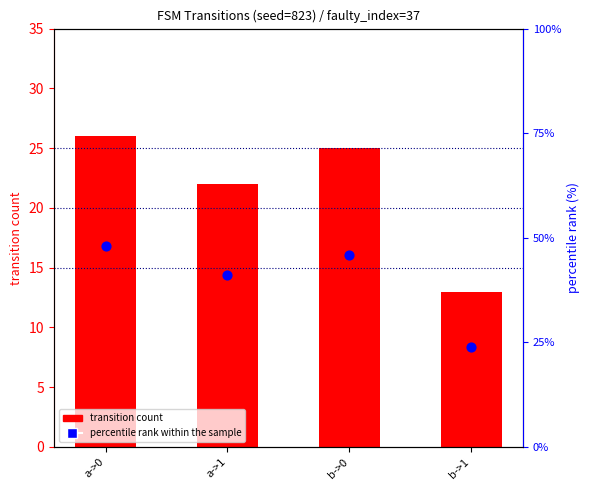

At which category is the sum across all series the highest?

a->0